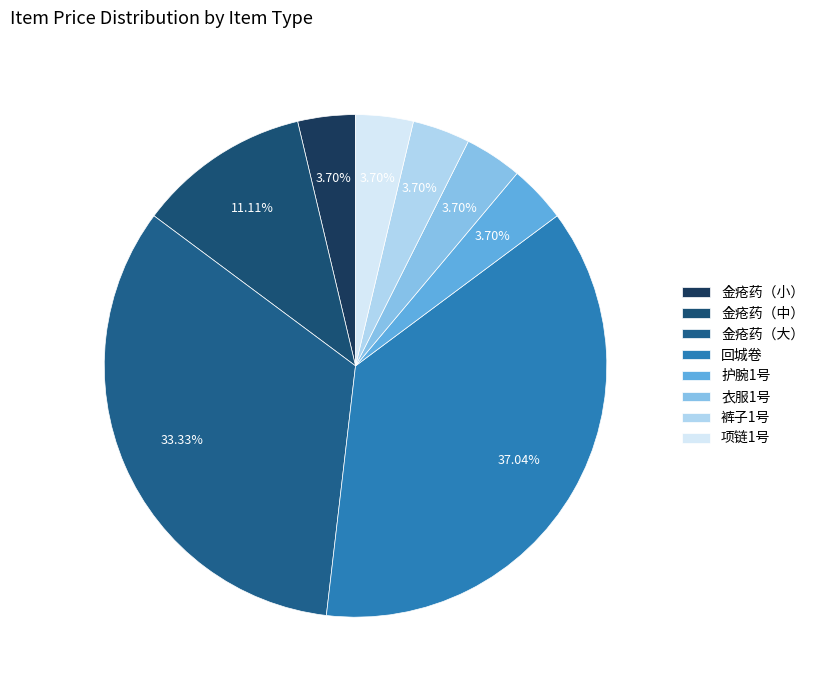

What percentage is the 衣服1号 slice, to the nearest percent?

4%